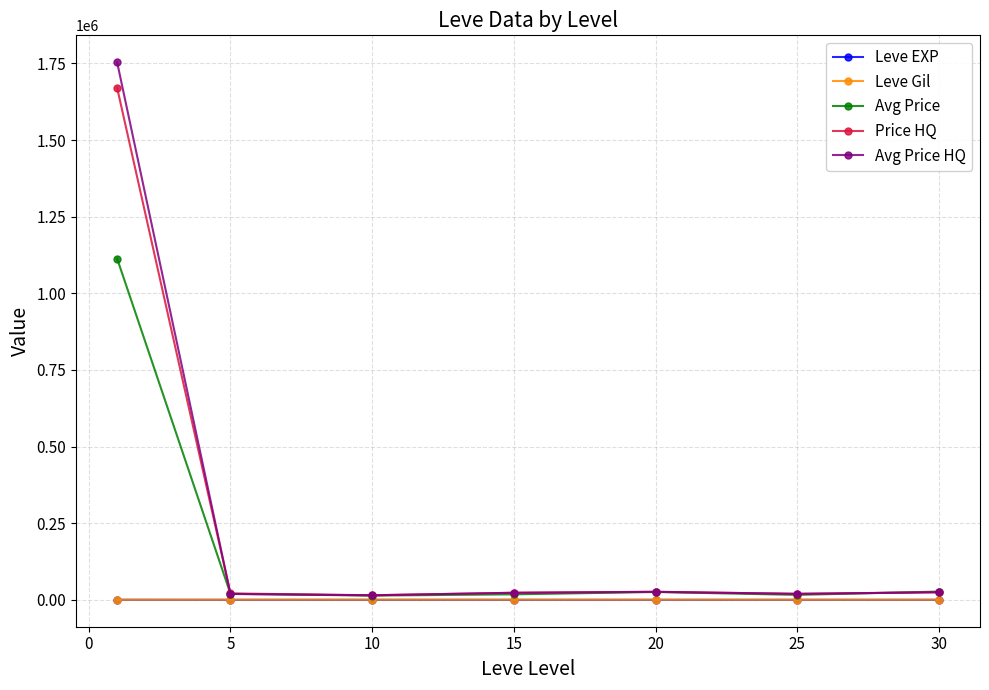

What is the maximum value for Avg Price HQ?

1753765.0